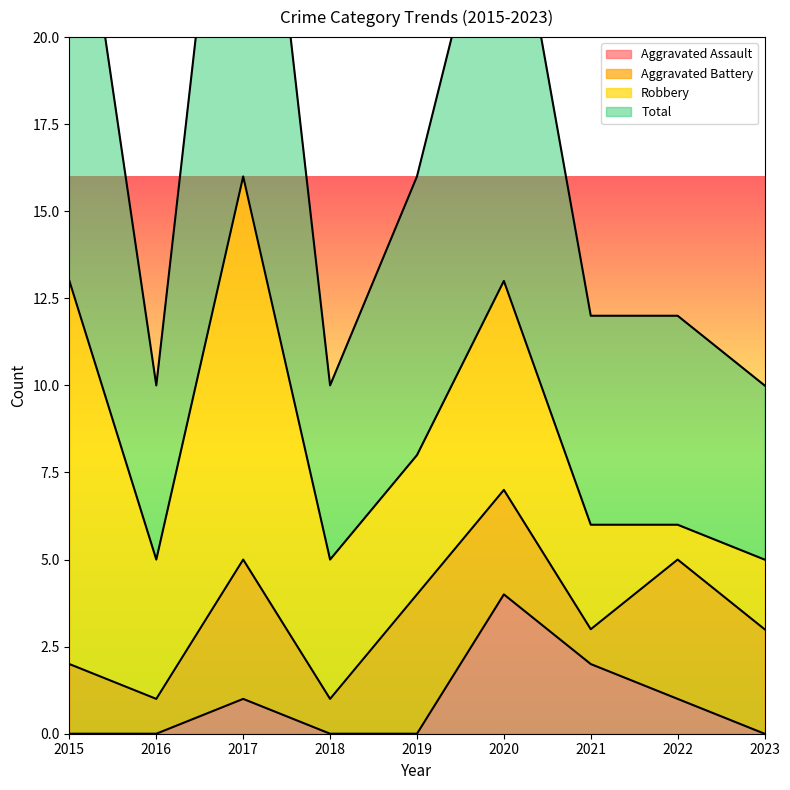

List the labels in order of Aggravated Assault value, smallest first.

2015, 2016, 2018, 2019, 2023, 2017, 2022, 2021, 2020